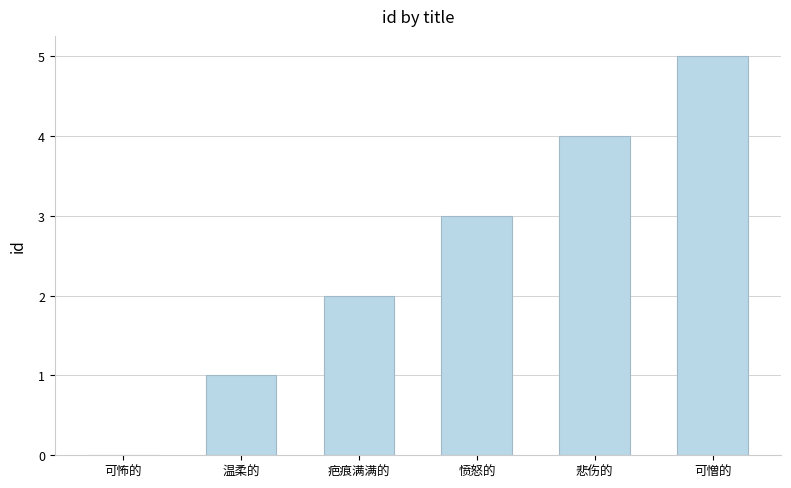

Does the chart contain stacked bars?

No